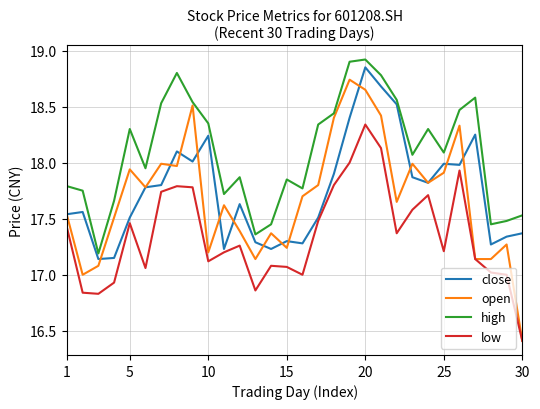

What is the sum of all high values?

542.8